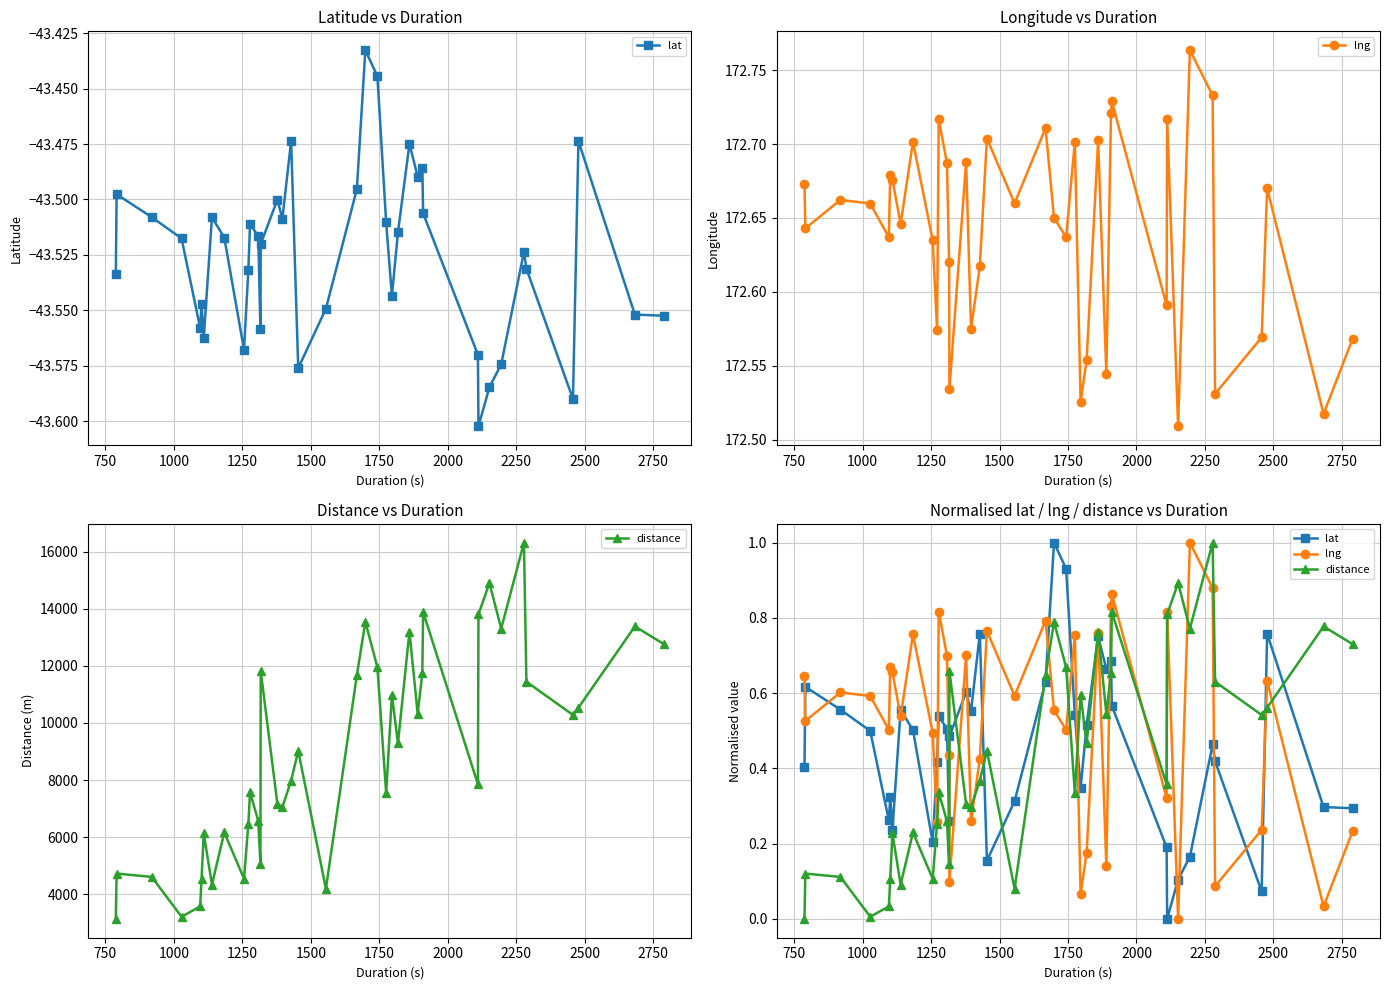

True or false: lat has a value of 0.1 at 1500.

False